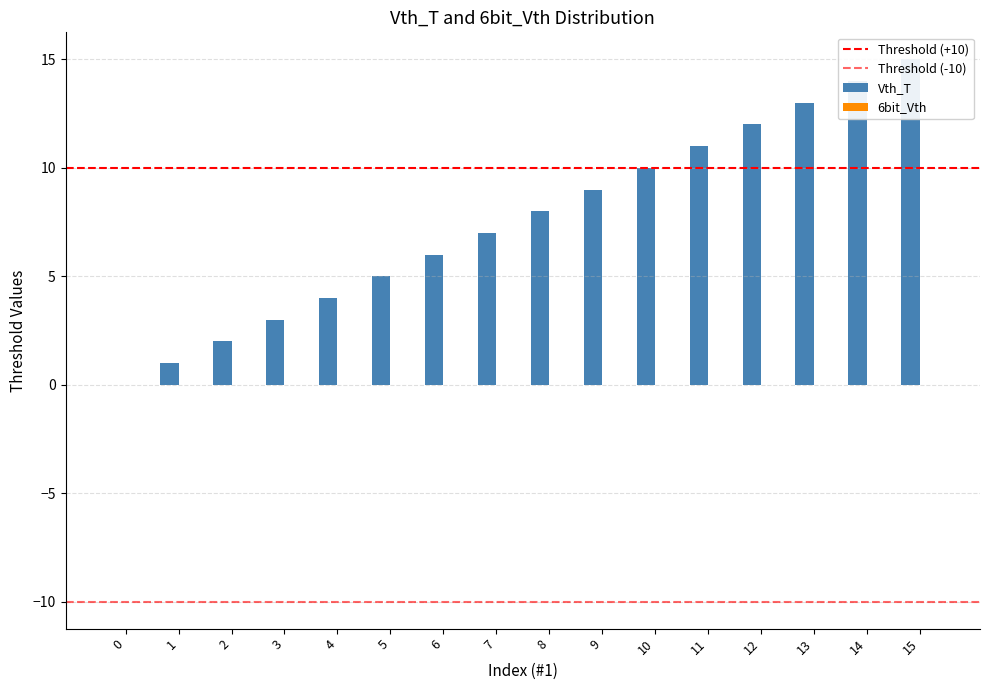

What is the difference between the maximum and minimum values?

15